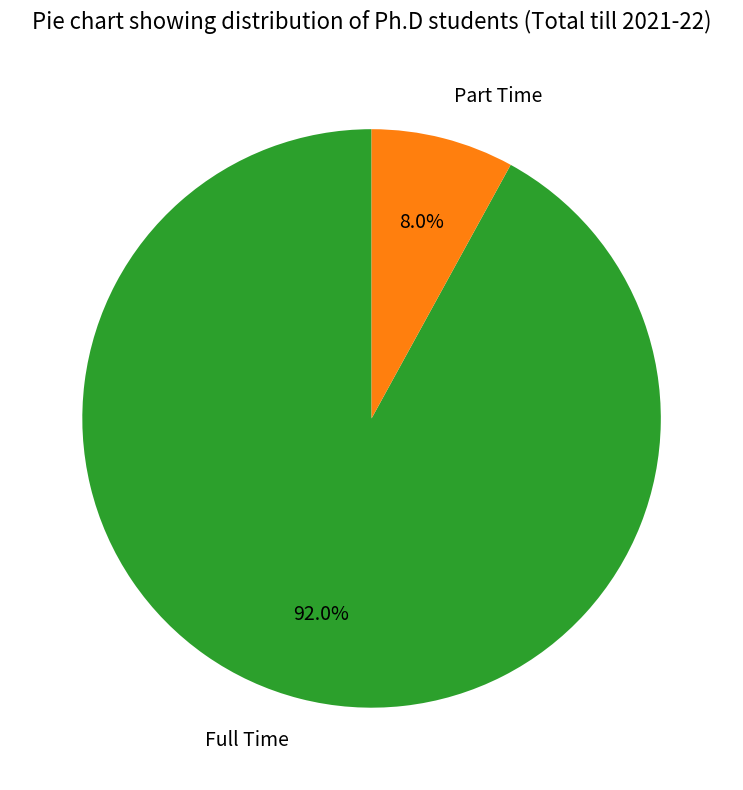

What is the ratio of the value at Part Time to the value at Full Time?

0.1